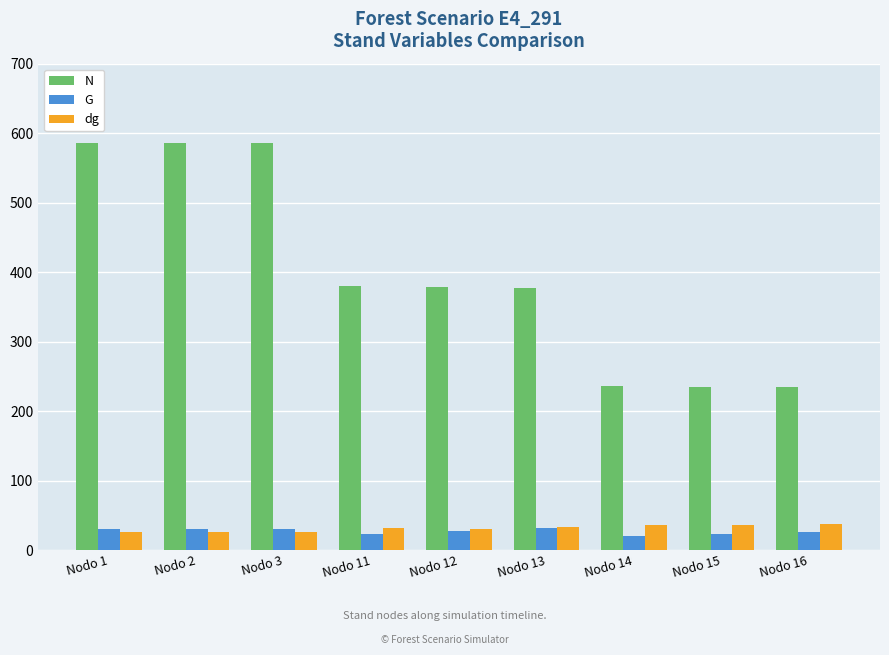

What is the lowest value of the dg series?

25.7